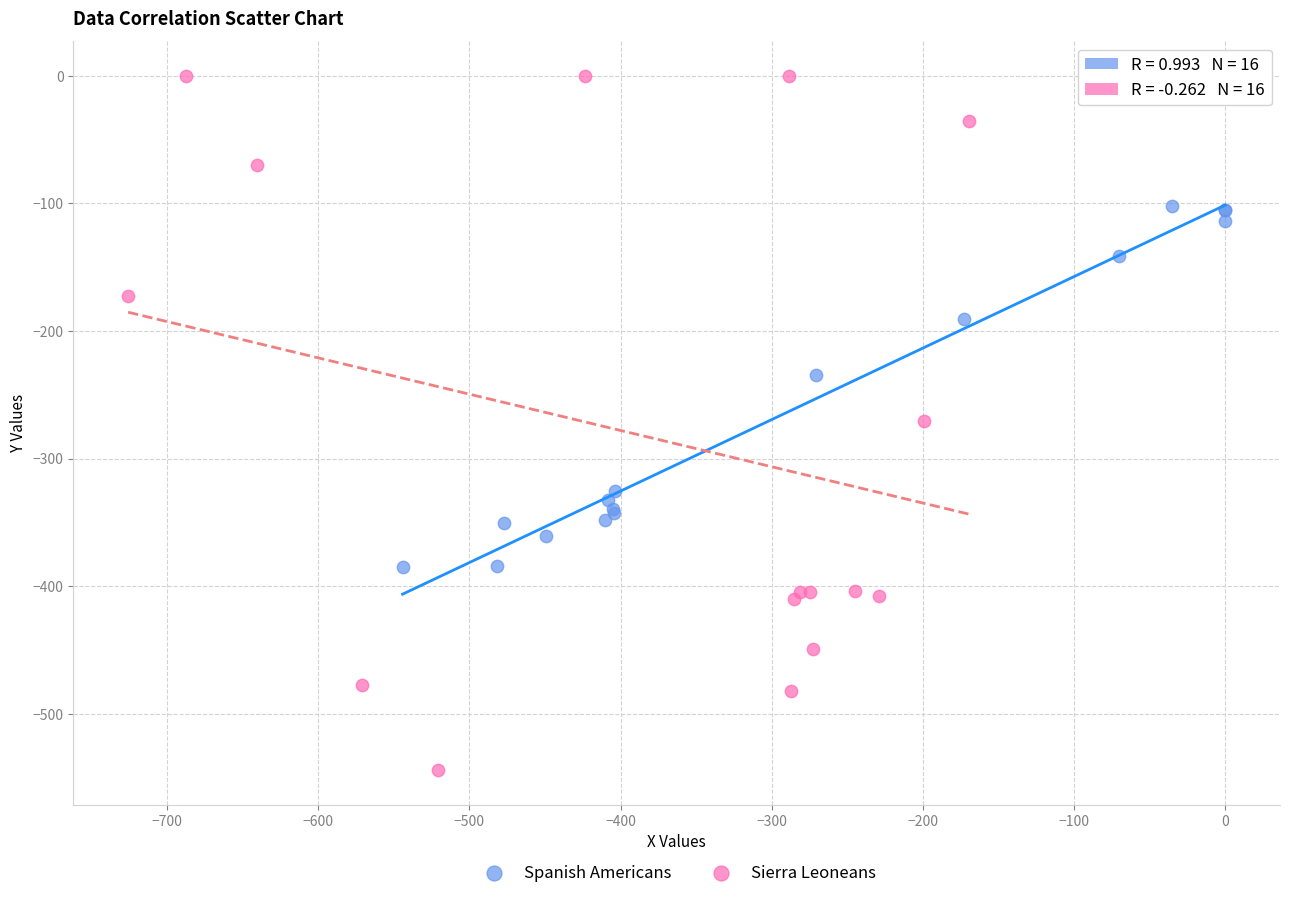

Which series reaches the minimum Y coordinate?

Sierra Leoneans